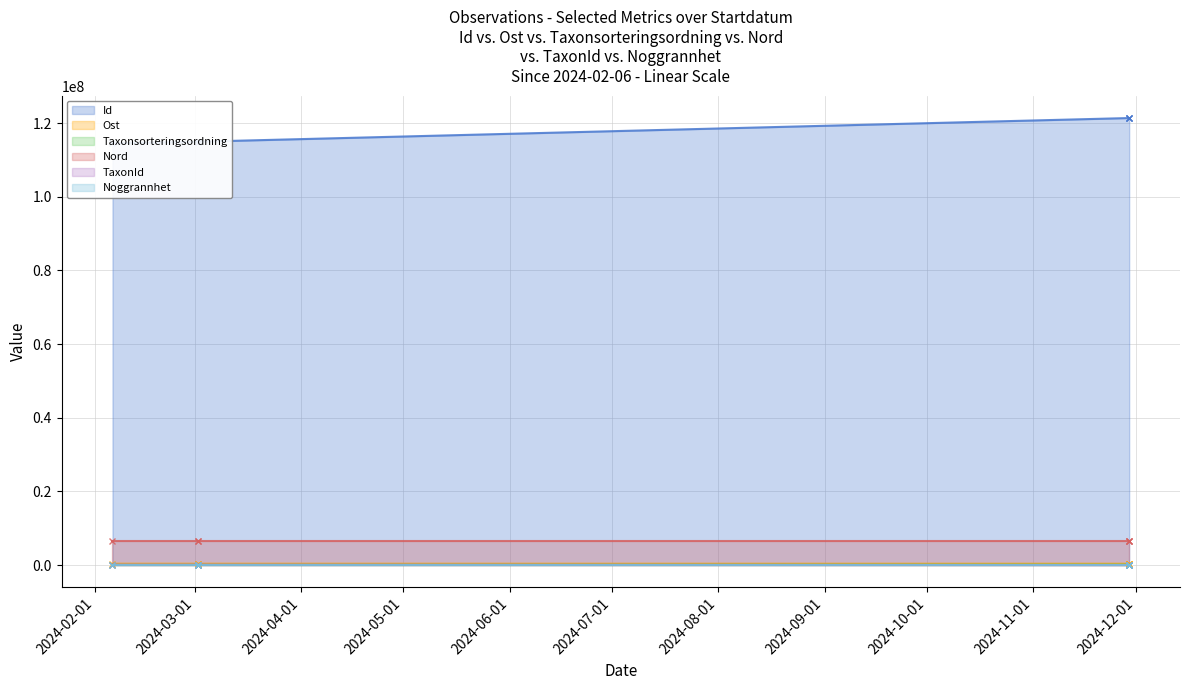

What is the sum of all Ost values?

2042770